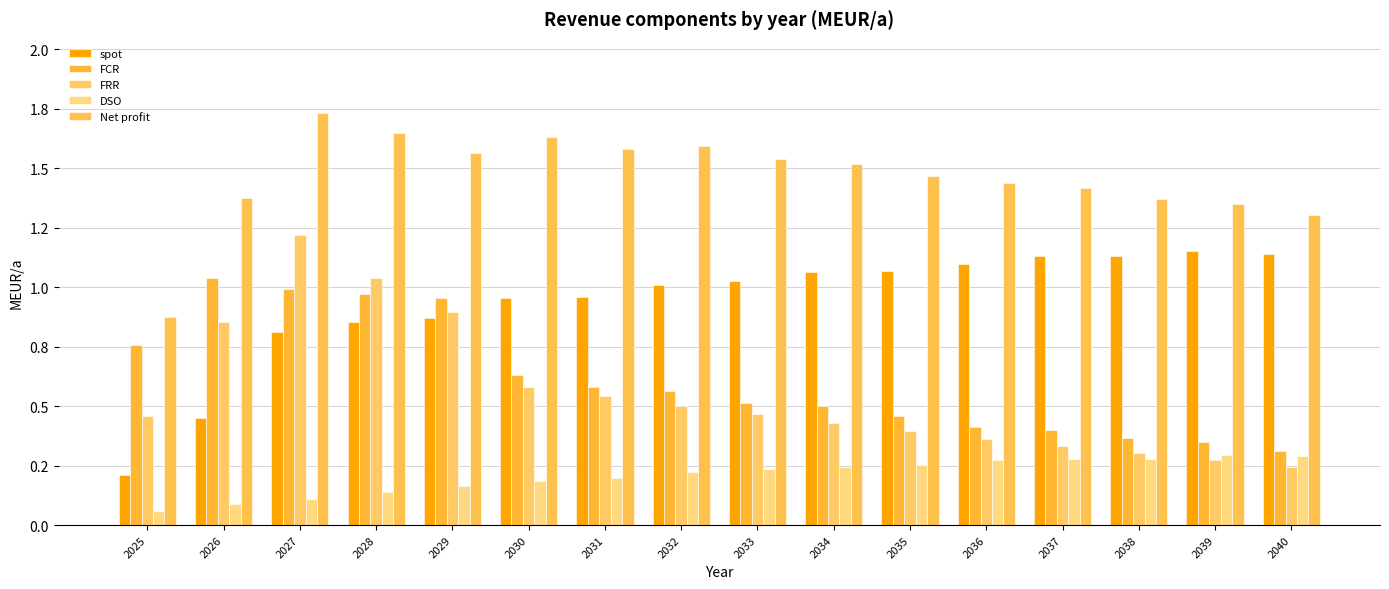

Does the chart contain stacked bars?

No